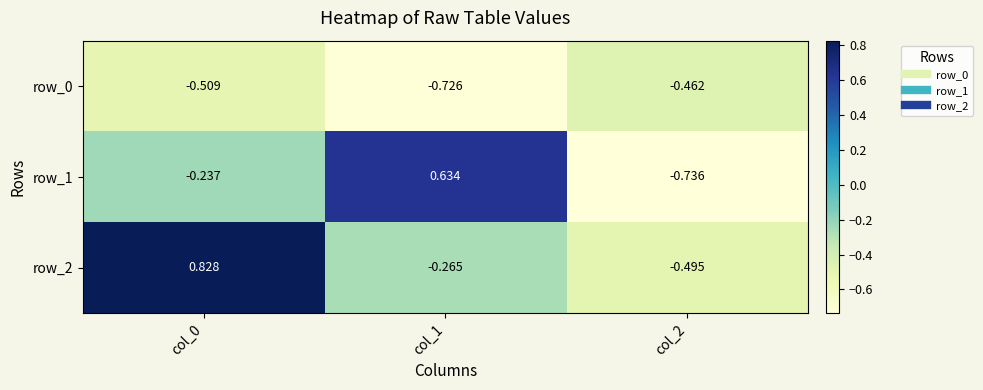

Rank the series by their average value, from lowest to highest.

row_0, row_1, row_2